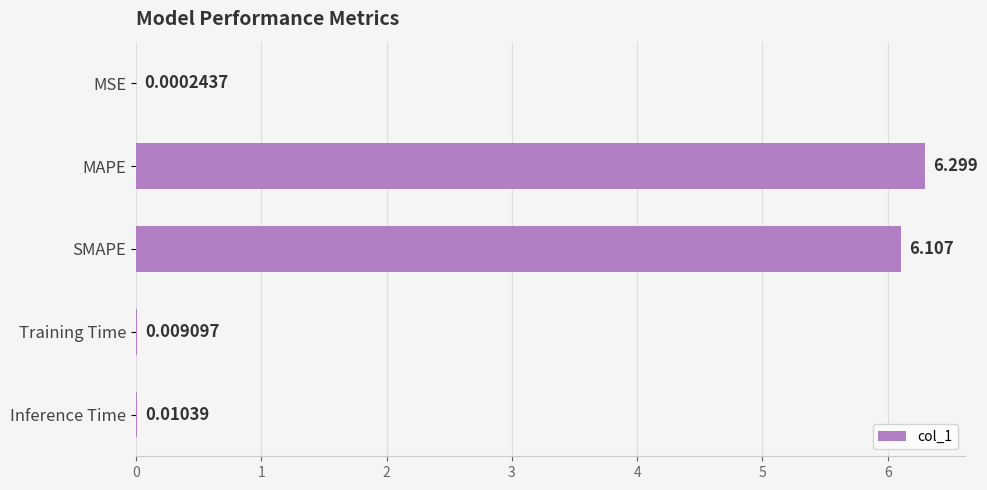

Between Training Time and SMAPE, which is larger?

SMAPE